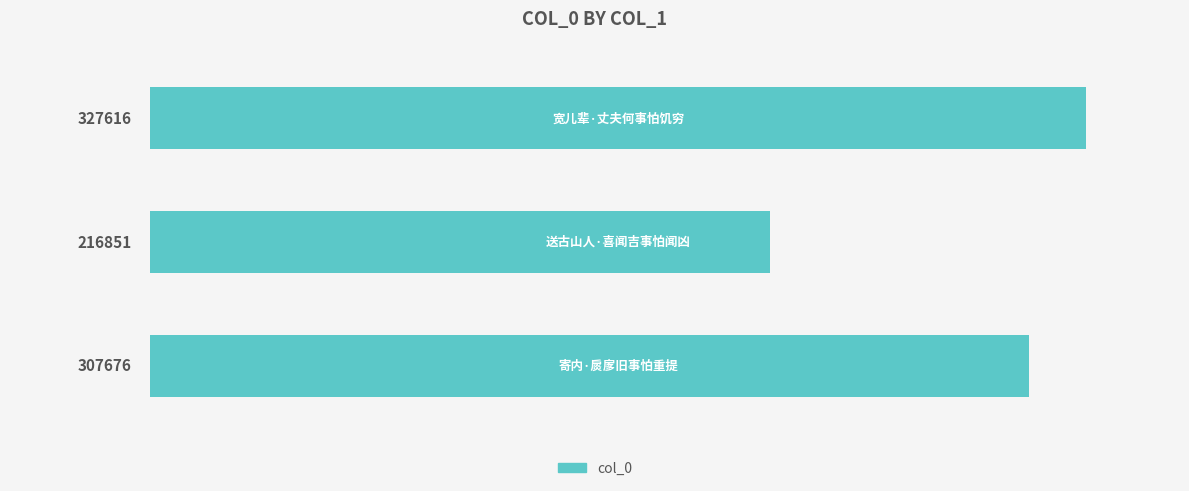

Count the values in the range 216851 to 327616.

3